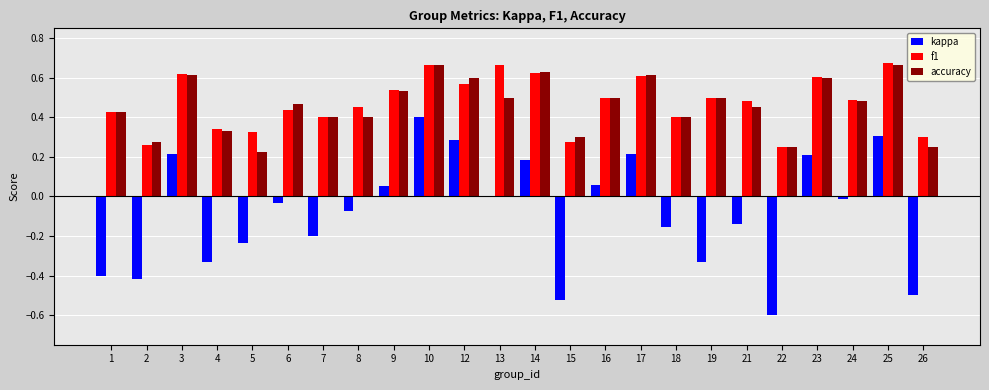

Which series changed the most between 7 and 13?

f1